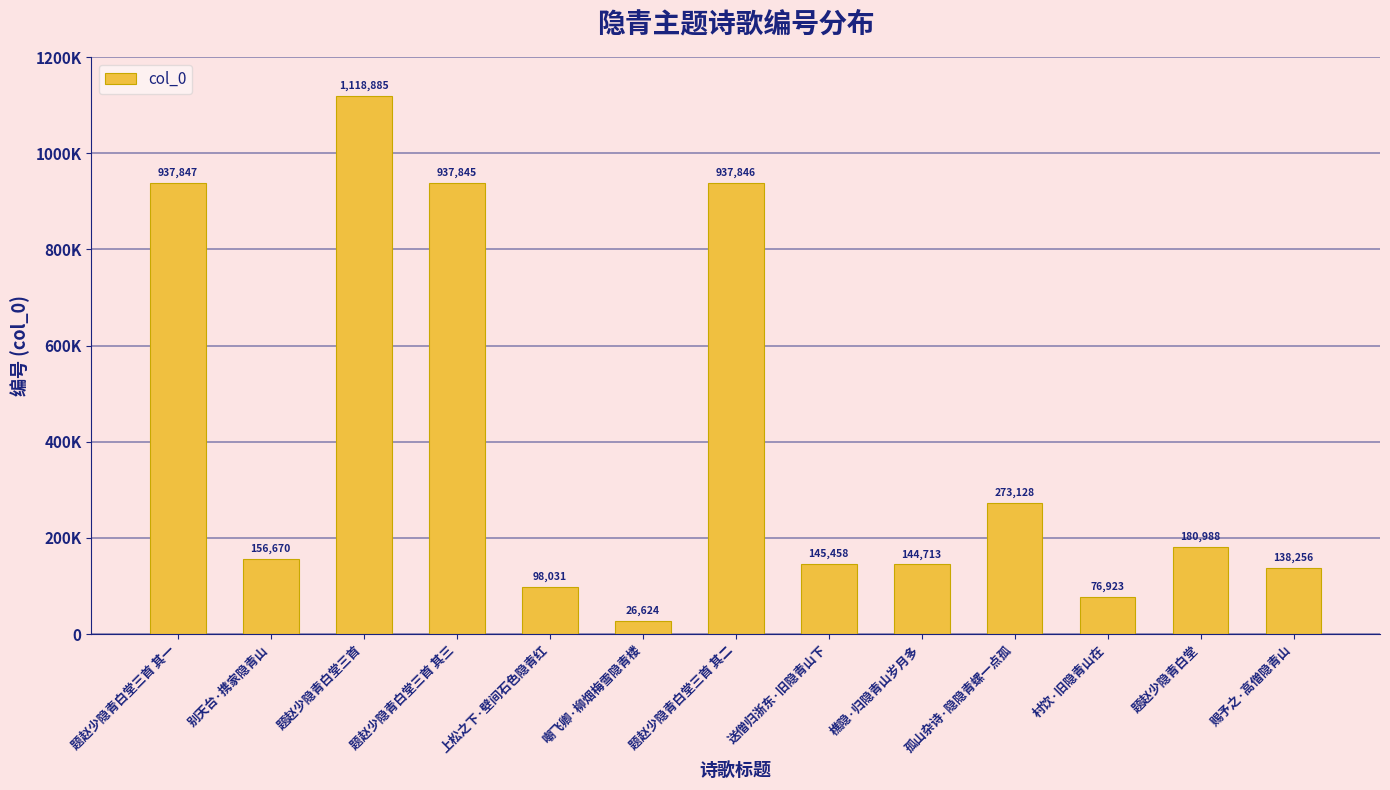

Are the bars horizontal?

No